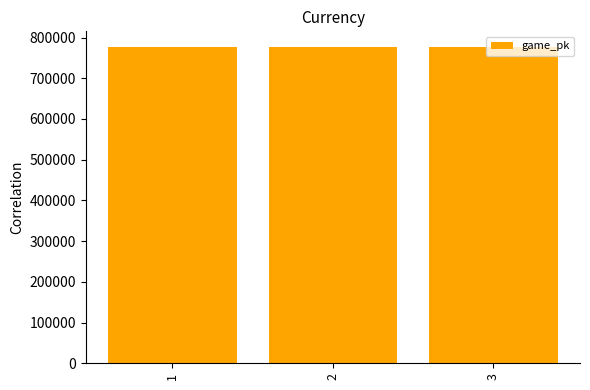

The chart shows a value of 1080541 at 2. True or false?

False